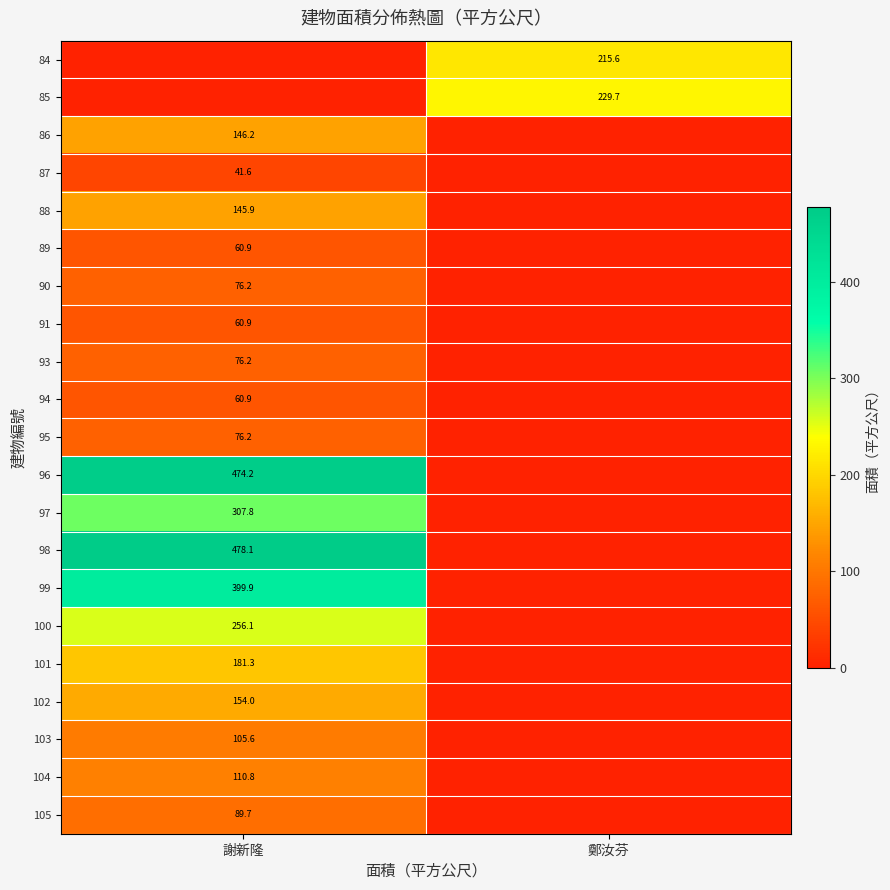

Which has a higher value, 謝新隆 or 鄭汝芬?

鄭汝芬